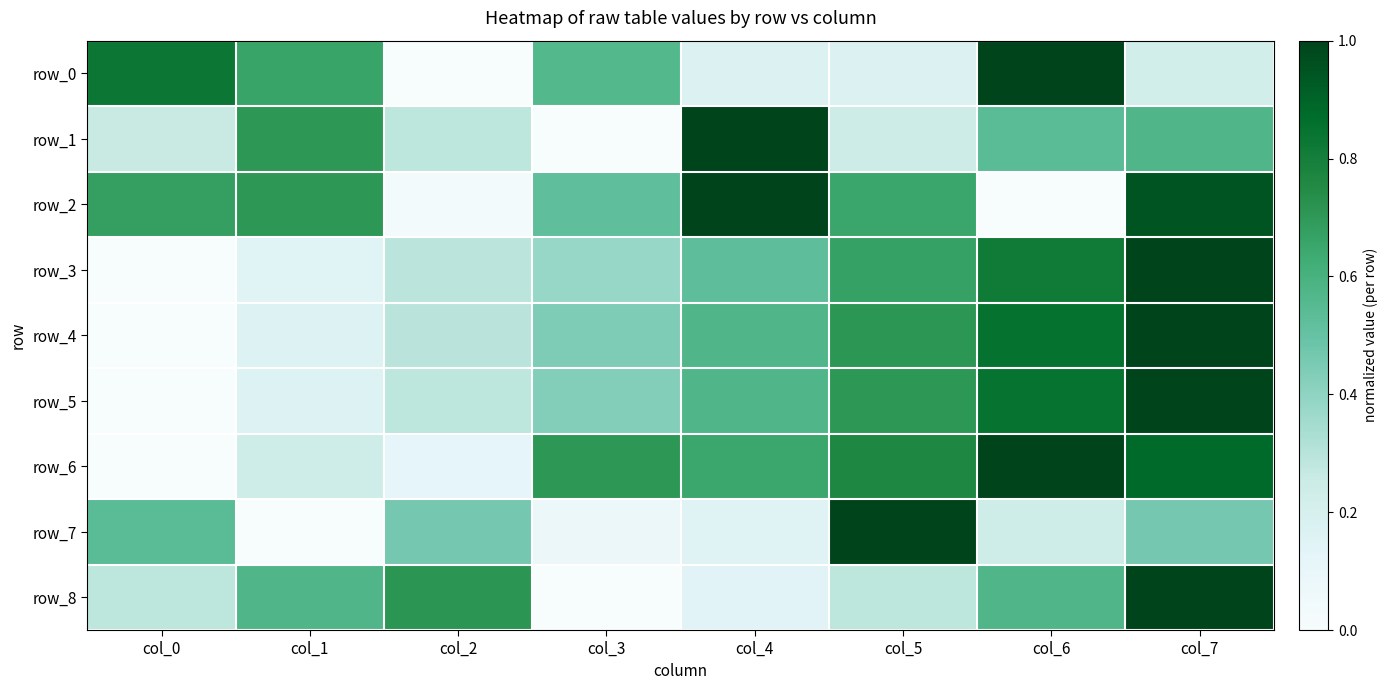

How many distinct data groups are displayed?

9